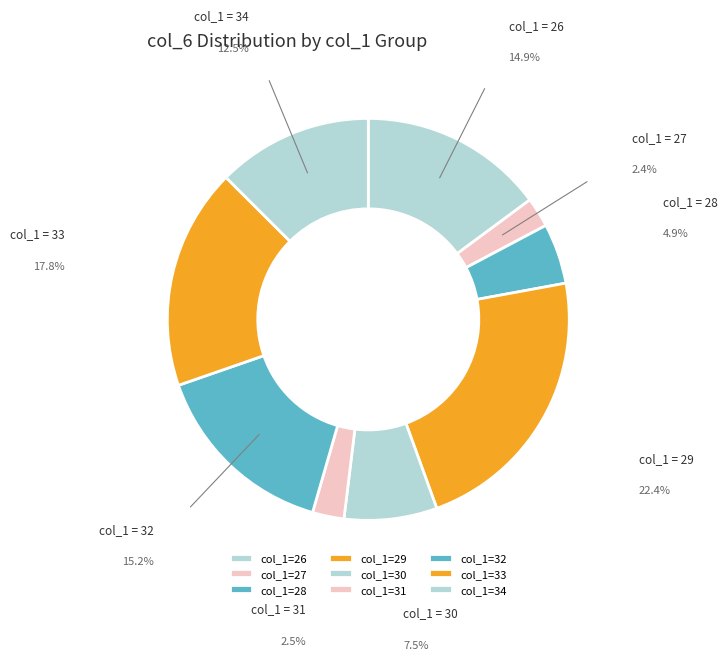

Count the number of slices in the pie.

9